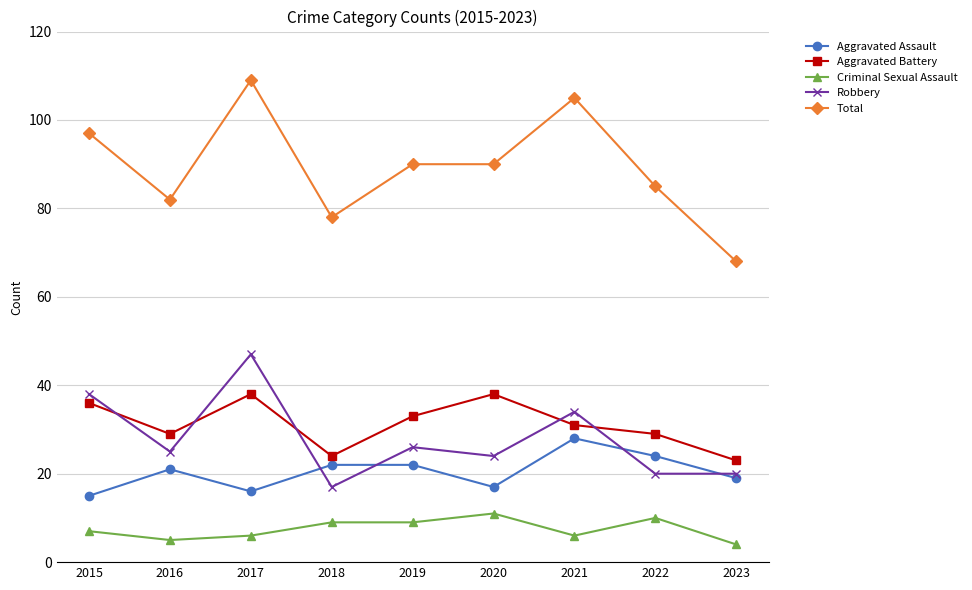

True or false: Total and Robbery cross at least once.

False